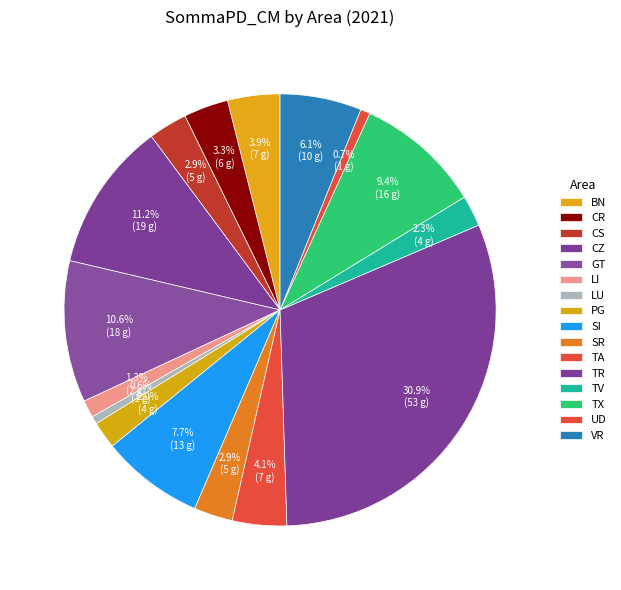

The GT slice represents 11% of the pie. True or false?

True